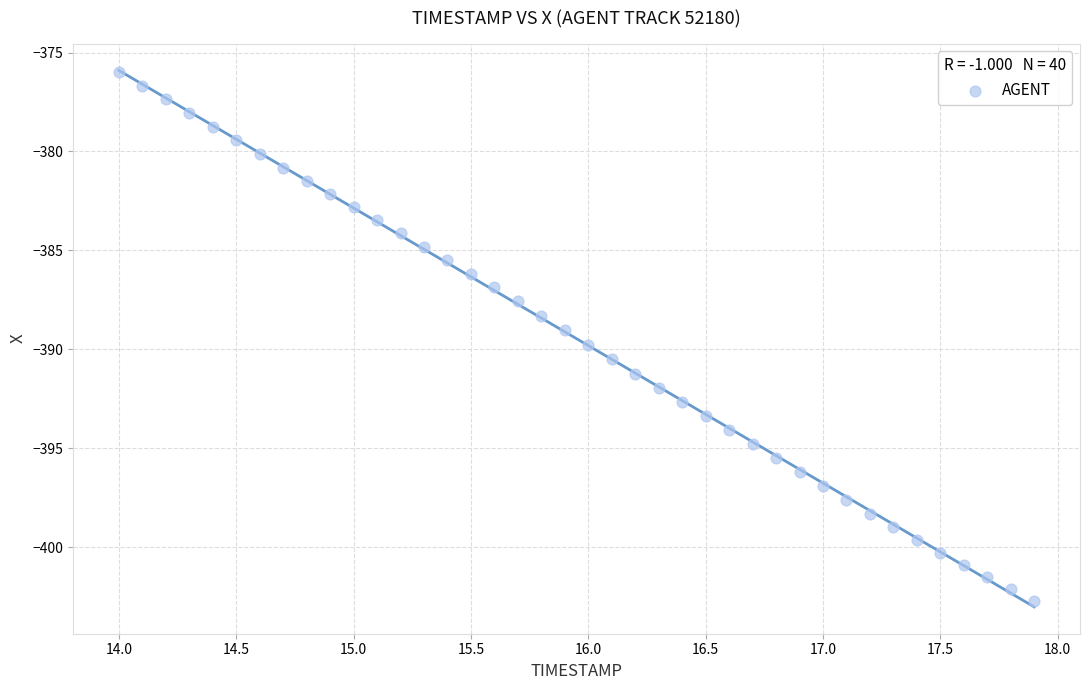

What is the range of X values (max minus min)?

3.9